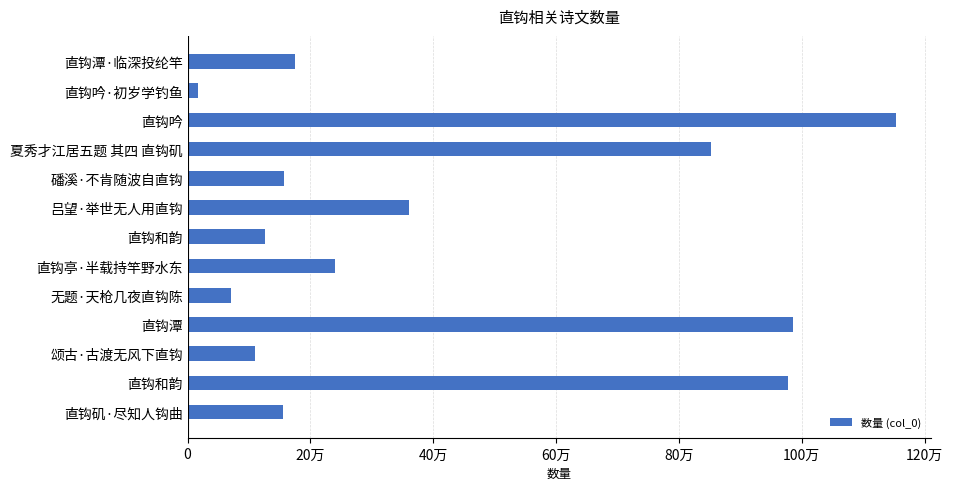

Where is the data nearest to the value 585027?

吕望·举世无人用直钩